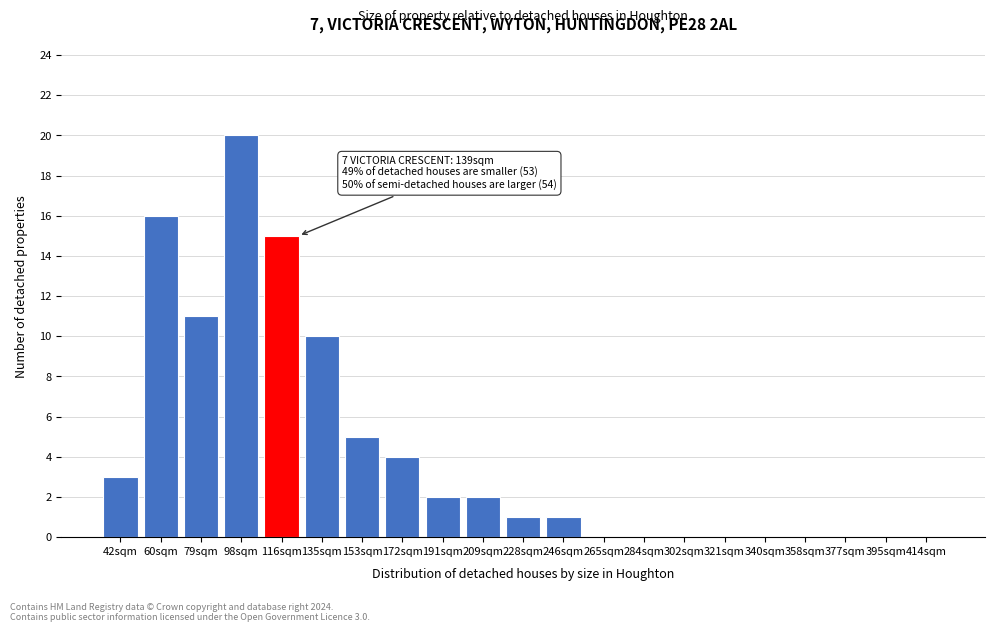

Reading left to right, list all the values displayed in this chart.

42sqm=3	60sqm=16	79sqm=11	98sqm=20	116sqm=15	135sqm=10	153sqm=5	172sqm=4	191sqm=2	209sqm=2	228sqm=1	246sqm=1	265sqm=0	284sqm=0	302sqm=0	321sqm=0	340sqm=0	358sqm=0	377sqm=0	395sqm=0	414sqm=0